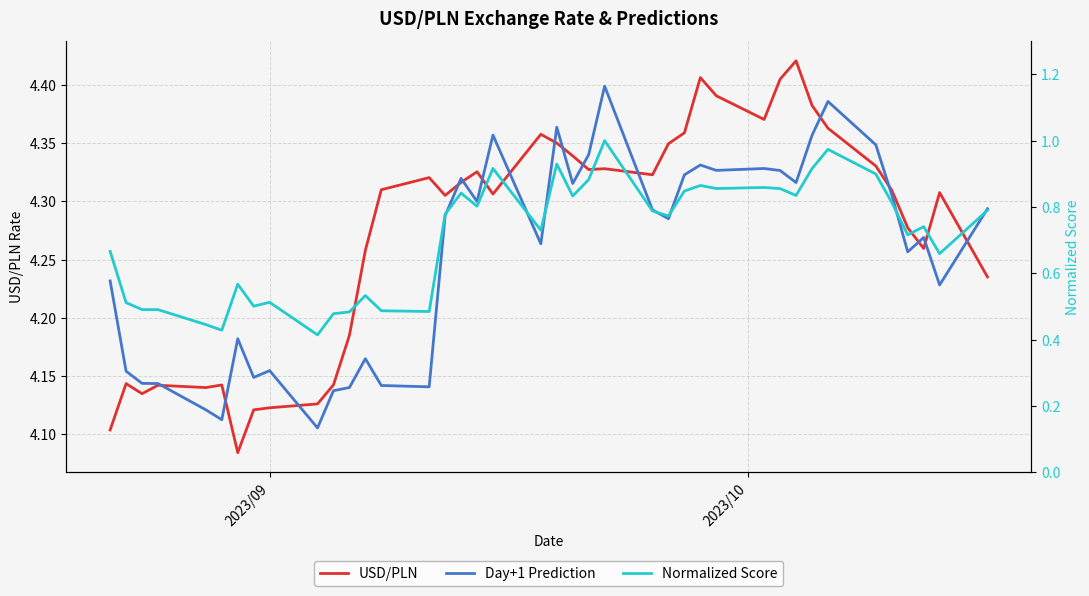

True or false: Normalized Score has more than 1 points higher than both neighbors.

True